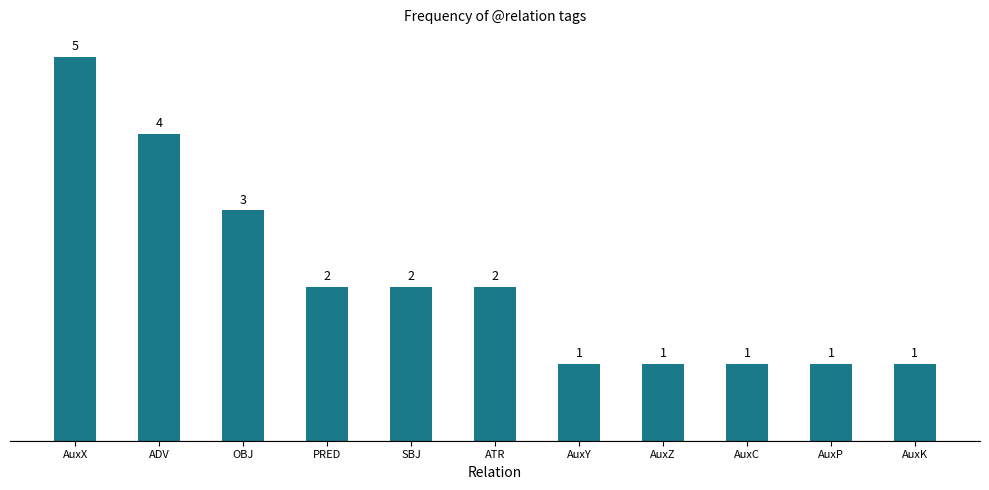

The chart shows a value of 3 at PRED. True or false?

False